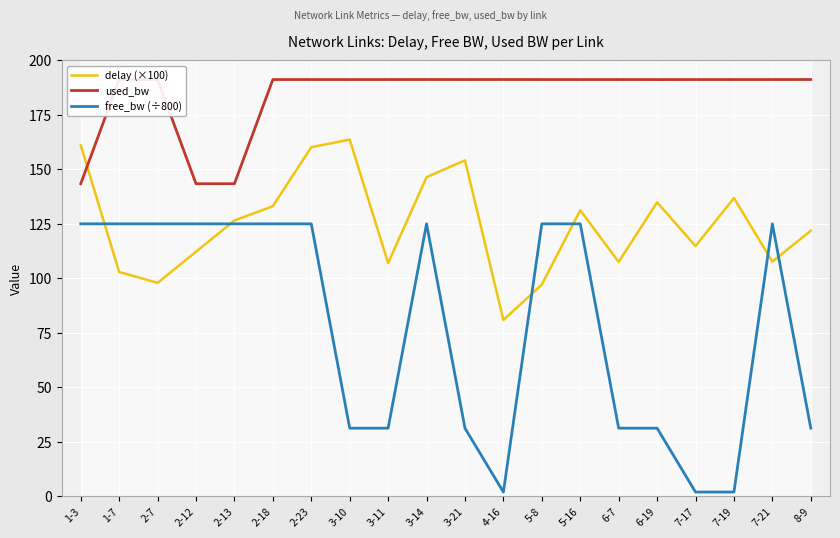

True or false: free_bw (÷800) and used_bw intersect in this chart.

False